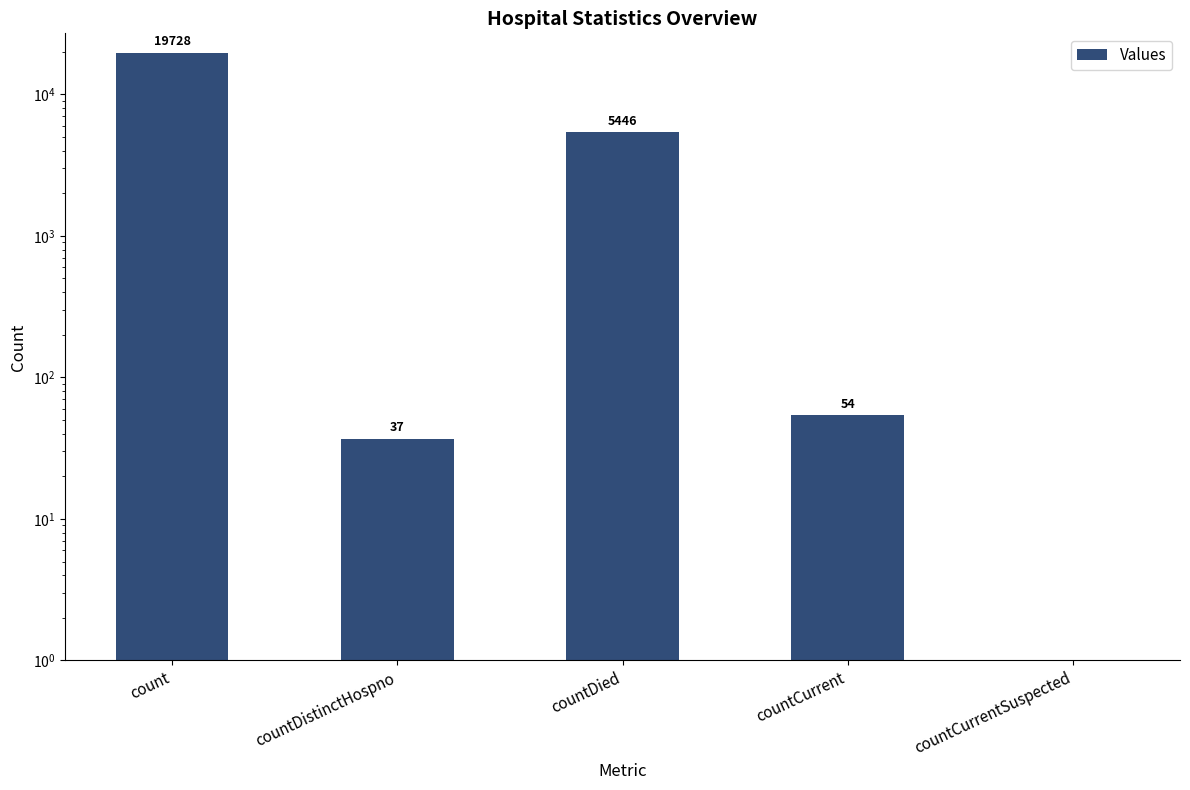

List the labels in order of value, largest first.

count, countDied, countCurrent, countDistinctHospno, countCurrentSuspected